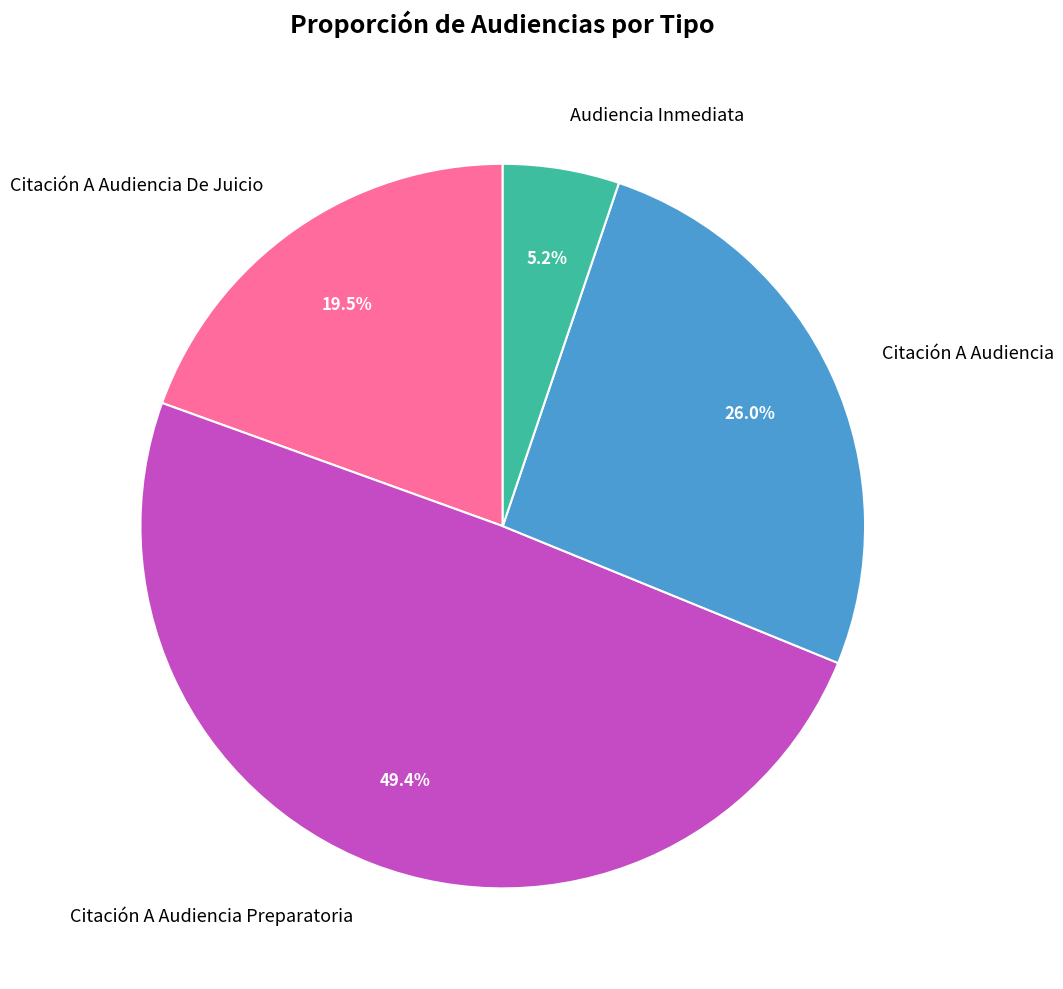

Which category has the smallest portion of the pie?

Audiencia Inmediata